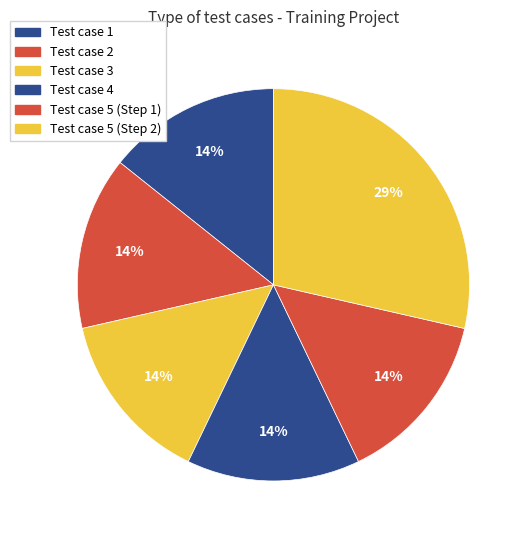

What is the smallest slice in the pie chart?

Test case 1